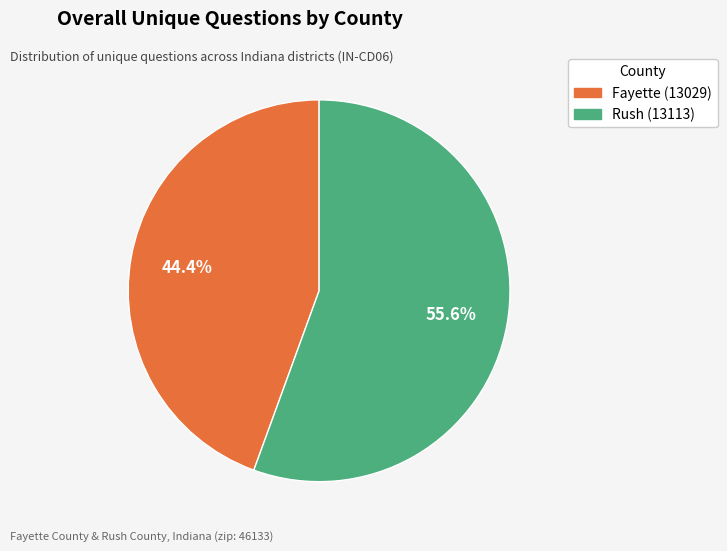

How many segments does this pie chart have?

2